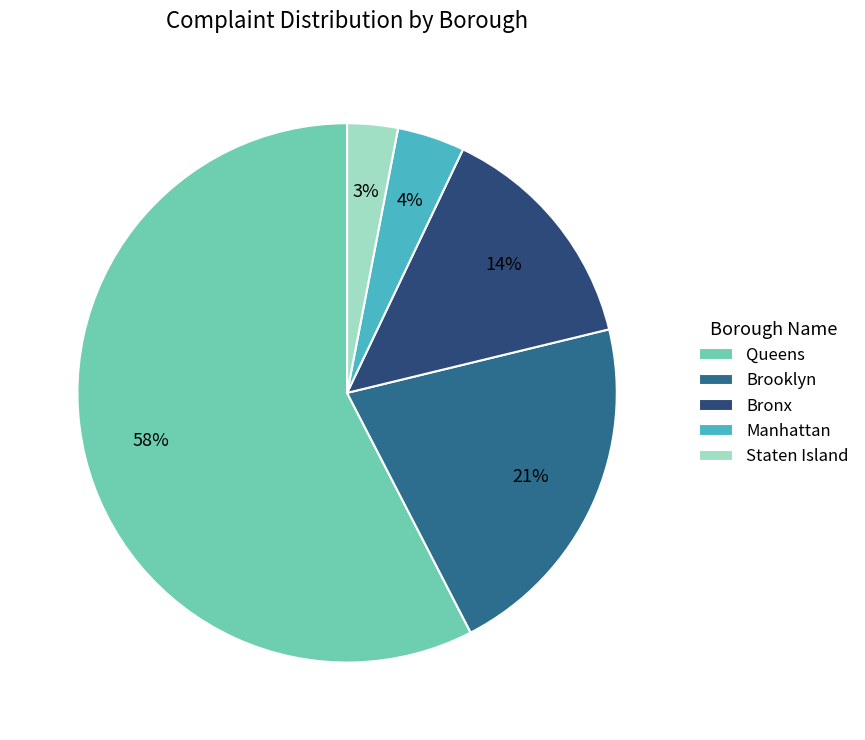

Is there a majority slice in this chart?

Yes